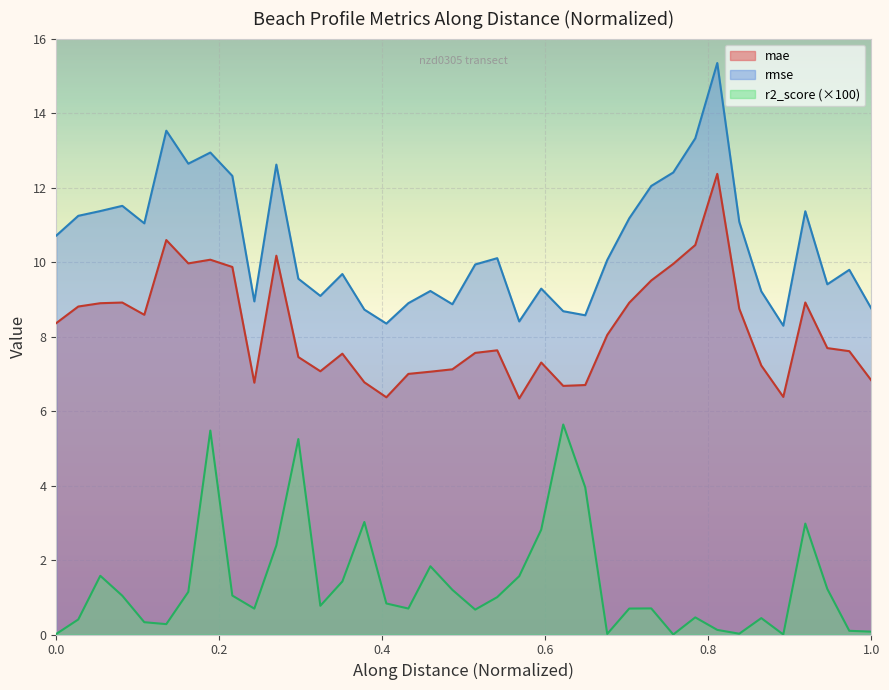

Rank the series by their maximum value, from lowest to highest.

r2_score (×100), mae, rmse